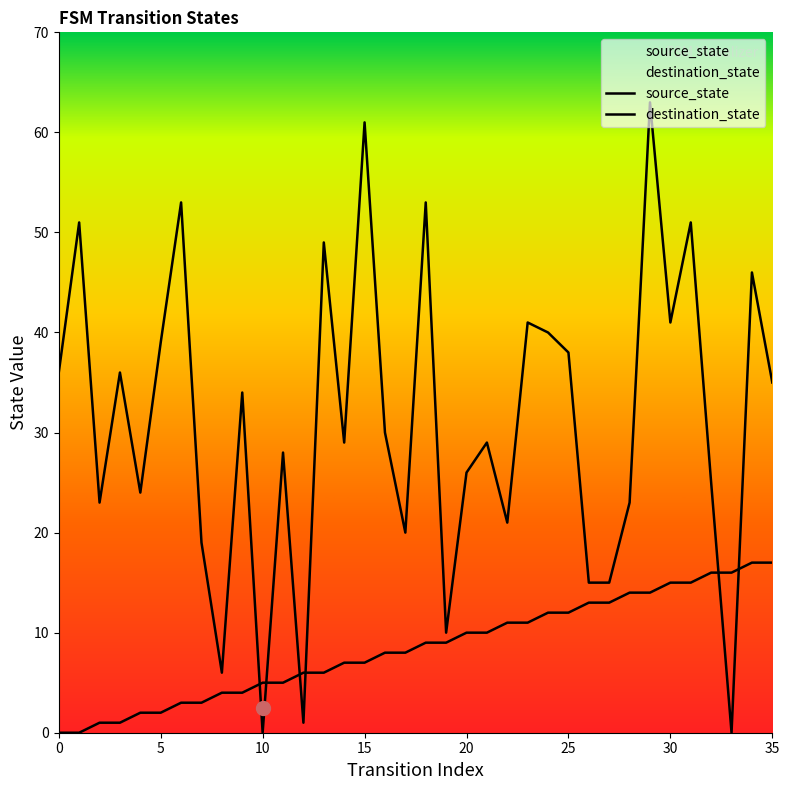

How many values in source_state are above zero?

34